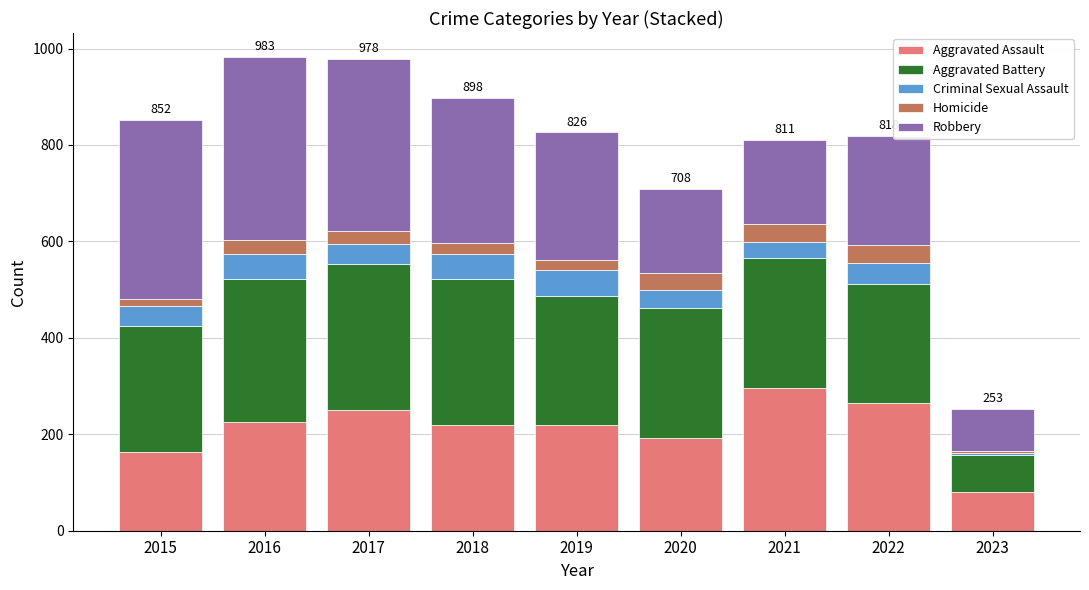

What is the sum of the Aggravated Assault values at 2021 and 2017?

546